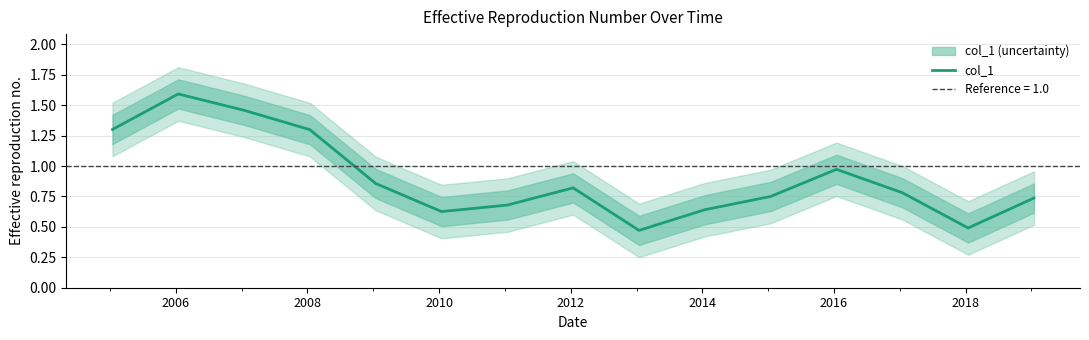

How many data points does each series have?

15